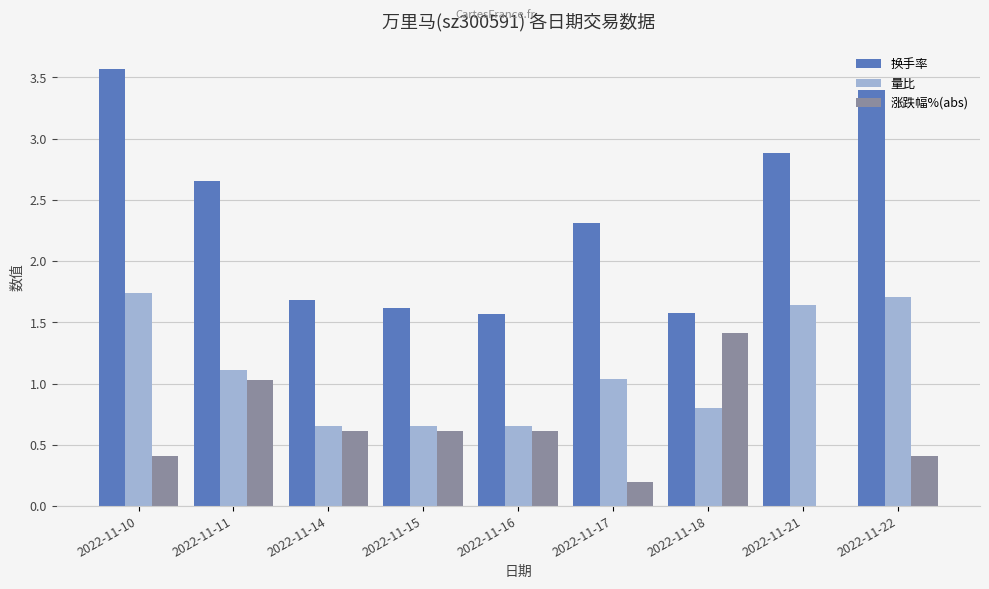

What is the maximum value for 涨跌幅%(abs)?

1.4